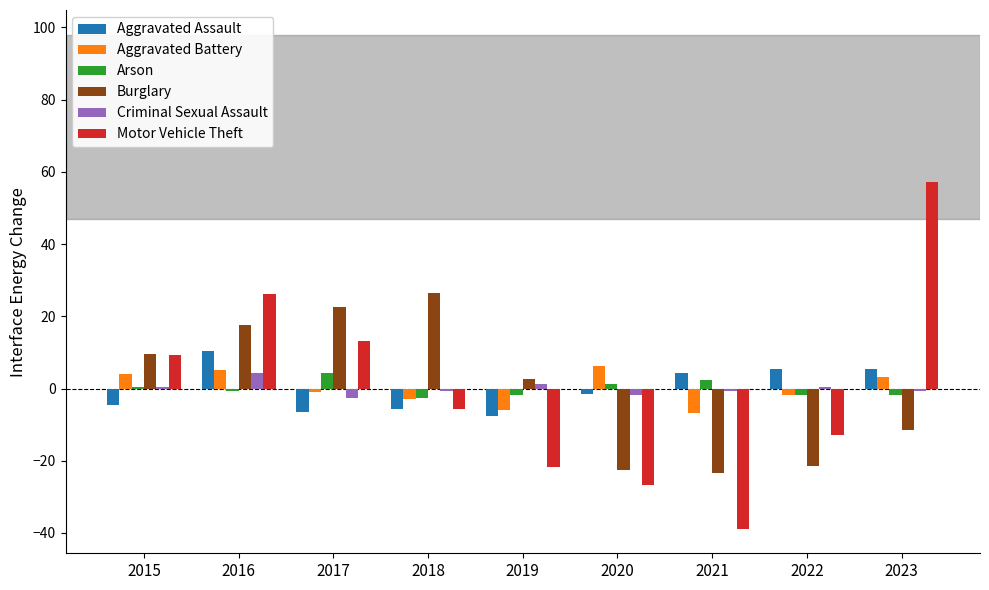

Which series has the largest range (max minus min)?

Motor Vehicle Theft